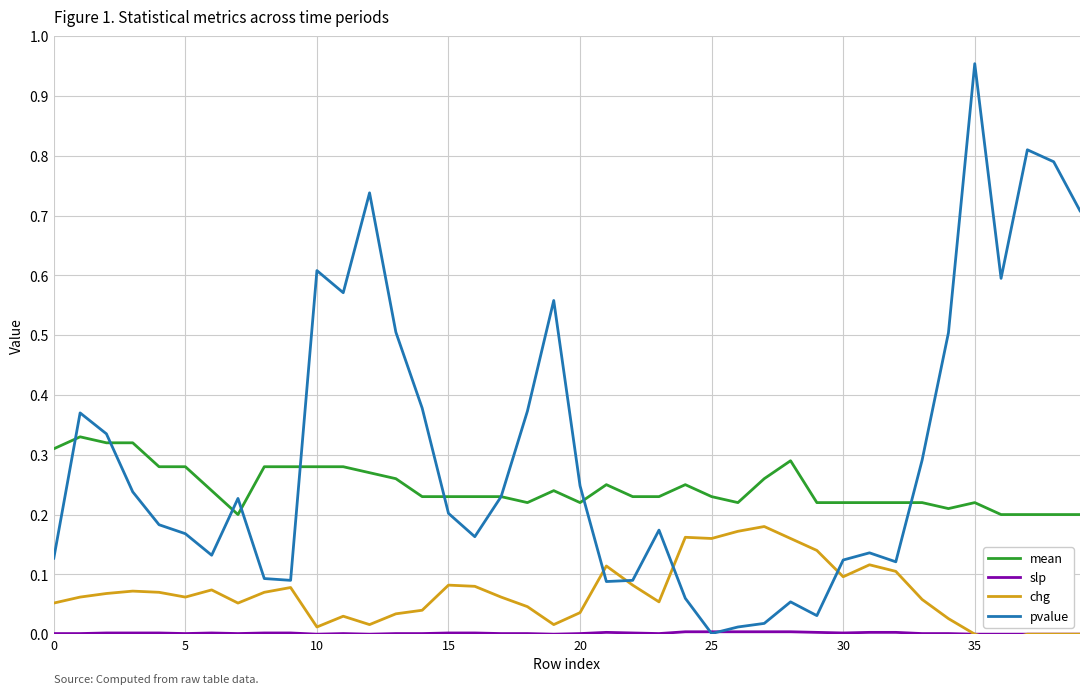

Reading left to right, list all the values displayed in this chart.

mean: 0.3	0.3	0.3	0.3	0.3	0.3	0.2	0.2	0.3	0.3	0.3	0.3	0.3	0.3	0.2	0.2	0.2	0.2	0.2	0.2	0.2	0.2	0.2	0.2	0.2	0.2	0.2	0.3	0.3	0.2	0.2	0.2	0.2	0.2	0.2	0.2	0.2	0.2	0.2	0.2
slp: 0.0	0.0	0.0	0.0	0.0	0.0	0.0	0.0	0.0	0.0	0.0	0.0	0.0	0.0	0.0	0.0	0.0	0.0	0.0	0.0	0.0	0.0	0.0	0.0	0.0	0.0	0.0	0.0	0.0	0.0	0.0	0.0	0.0	0.0	0.0	0.0	-0.0	0.0	0.0	0.0
chg: 0.1	0.1	0.1	0.1	0.1	0.1	0.1	0.1	0.1	0.1	0.0	0.0	0.0	0.0	0.0	0.1	0.1	0.1	0.0	0.0	0.0	0.1	0.1	0.1	0.2	0.2	0.2	0.2	0.2	0.1	0.1	0.1	0.1	0.1	0.0	0.0	-0.0	0.0	0.0	0.0
pvalue: 0.1	0.4	0.3	0.2	0.2	0.2	0.1	0.2	0.1	0.1	0.6	0.6	0.7	0.5	0.4	0.2	0.2	0.2	0.4	0.6	0.2	0.1	0.1	0.2	0.1	0.0	0.0	0.0	0.1	0.0	0.1	0.1	0.1	0.3	0.5	1.0	0.6	0.8	0.8	0.7